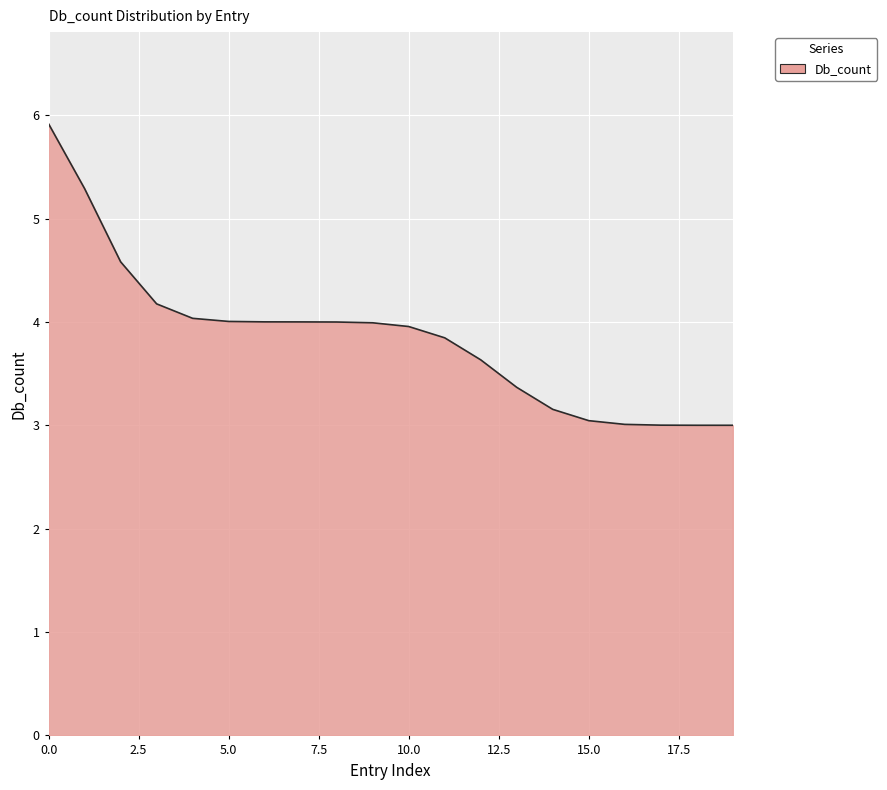

What is the minimum value shown in the chart?

3.0